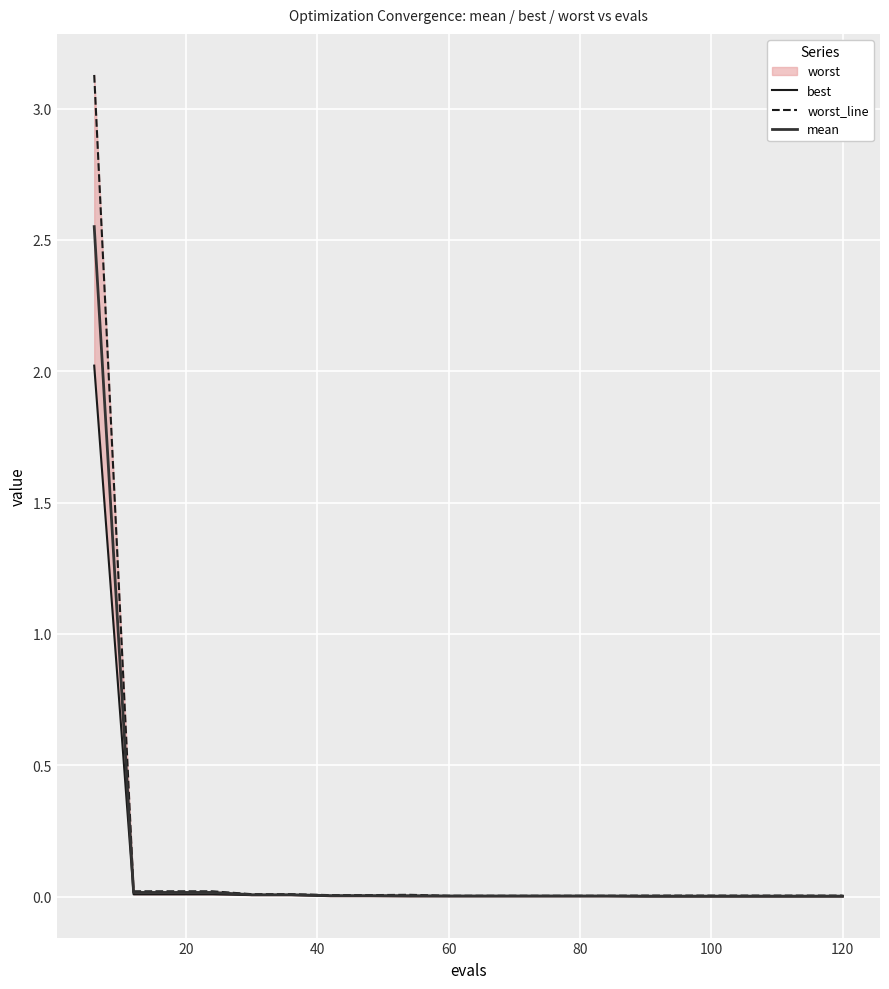

Which series has the largest range (max minus min)?

worst_line